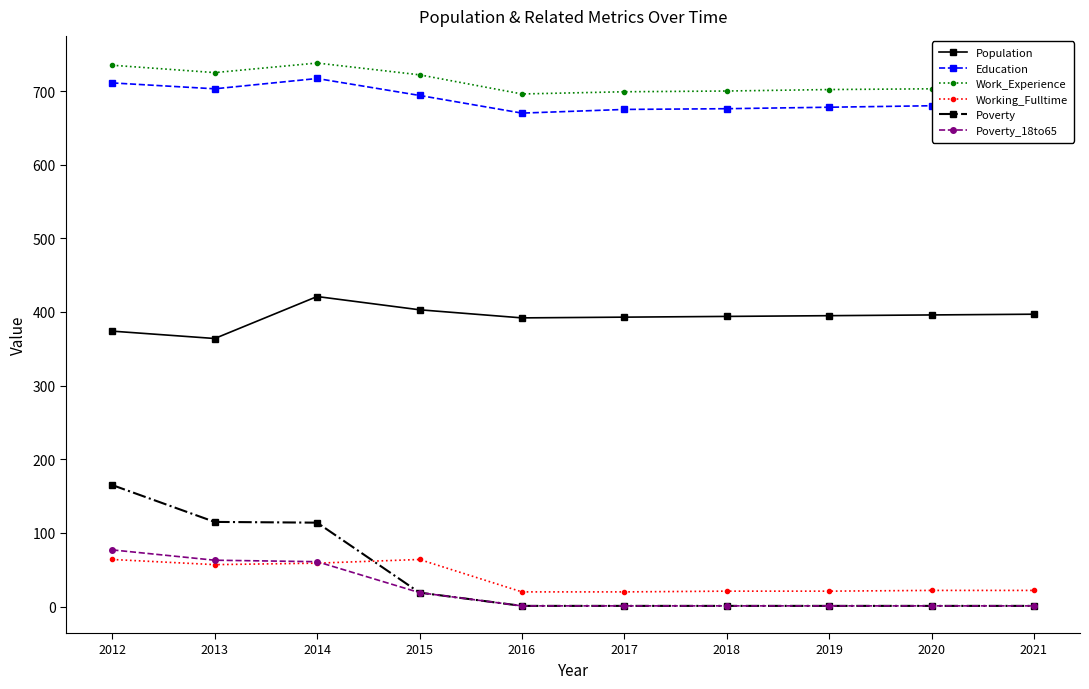

Which series has the widest spread of values?

Poverty